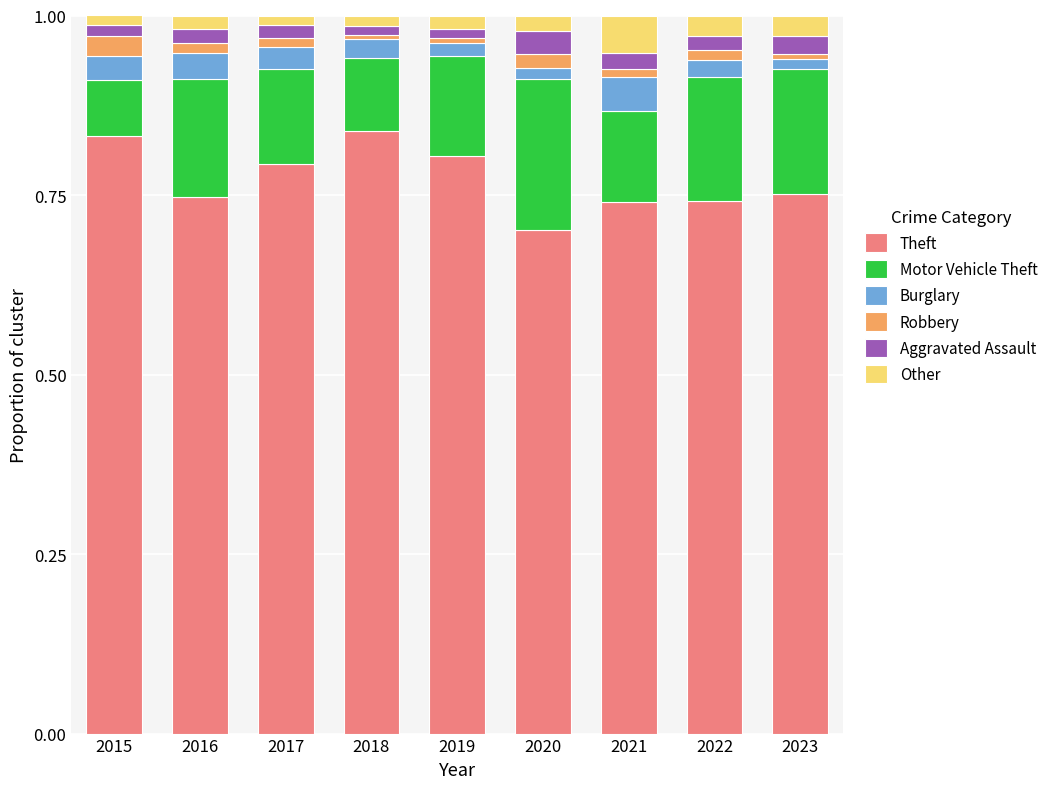

Which category has the lowest value in the Theft series?

2020